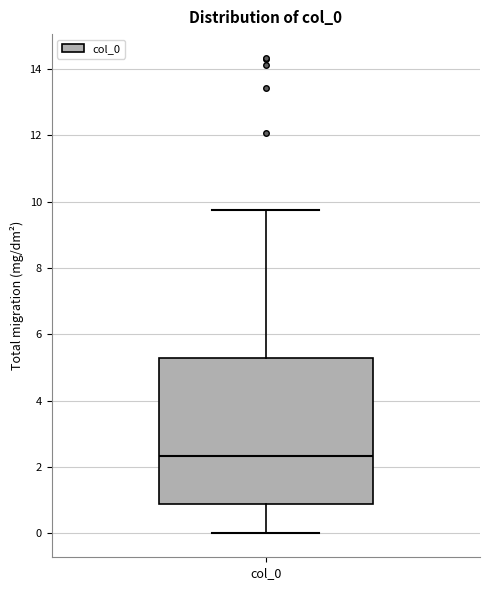

Transcribe this box plot: give where the median line is, the range the box spans, and where the two whiskers end, as read against the y-axis. The values are not printed on the chart, so give them approximately, as read against the axis.

median 2.4, box 0.8 to 5.2, whiskers 0.0 to 9.8